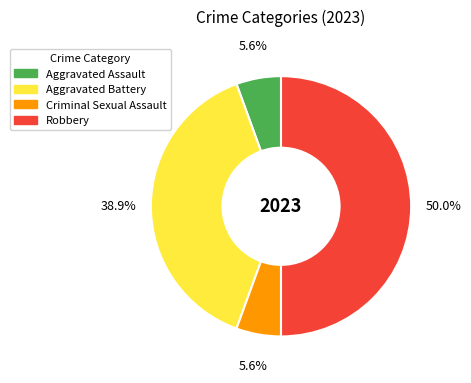

What percentage is the Aggravated Assault slice, to the nearest percent?

6%